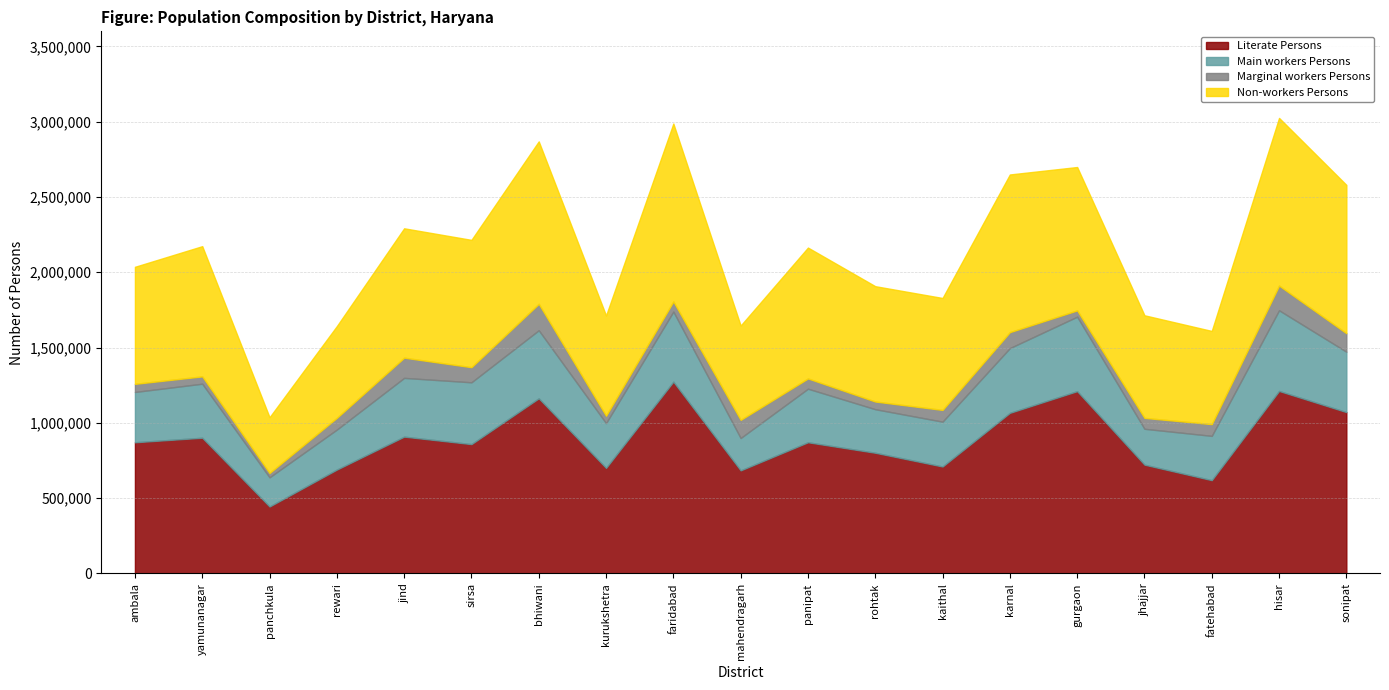

Rank the series at bhiwani from highest to lowest value.

Literate Persons, Non-workers Persons, Main workers Persons, Marginal workers Persons